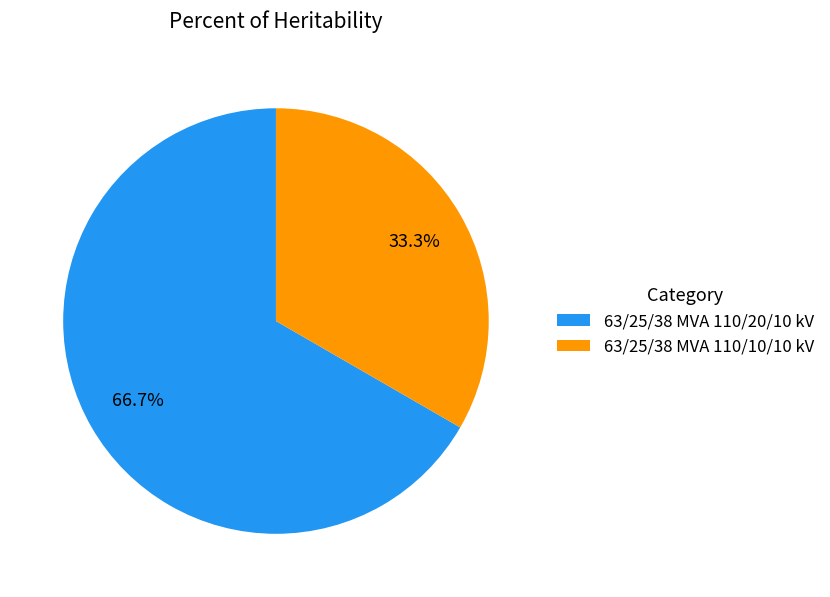

Which slice is the smallest?

63/25/38 MVA 110/10/10 kV